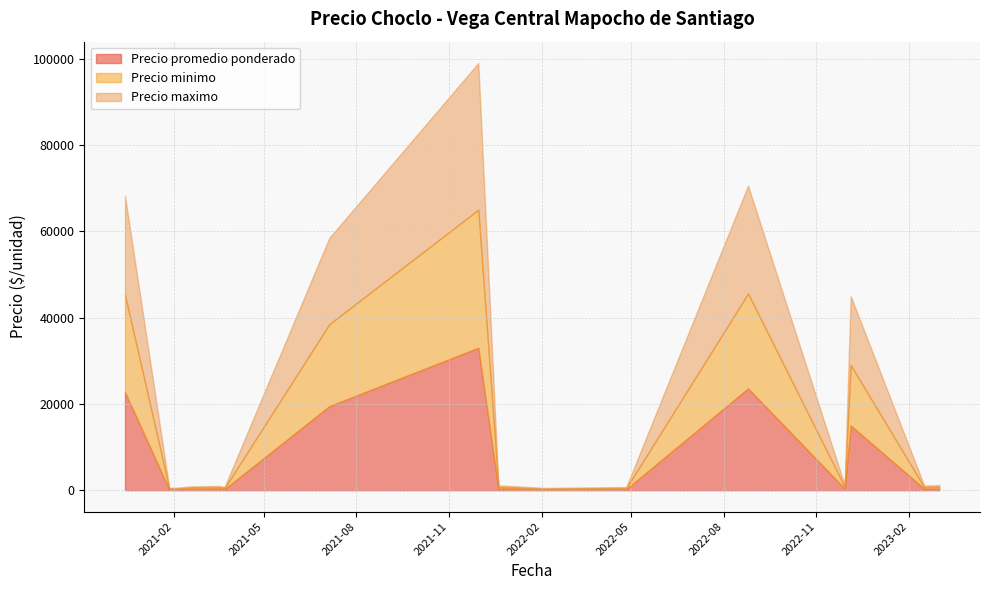

How many data points in Precio minimo are less than 300?

18